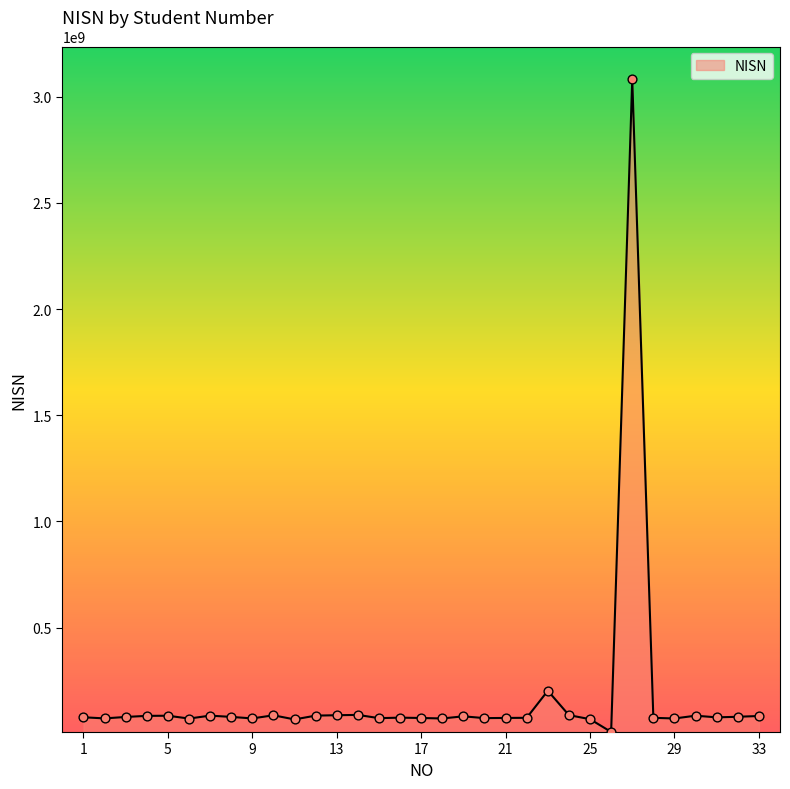

What is the greatest value displayed?

3082331015